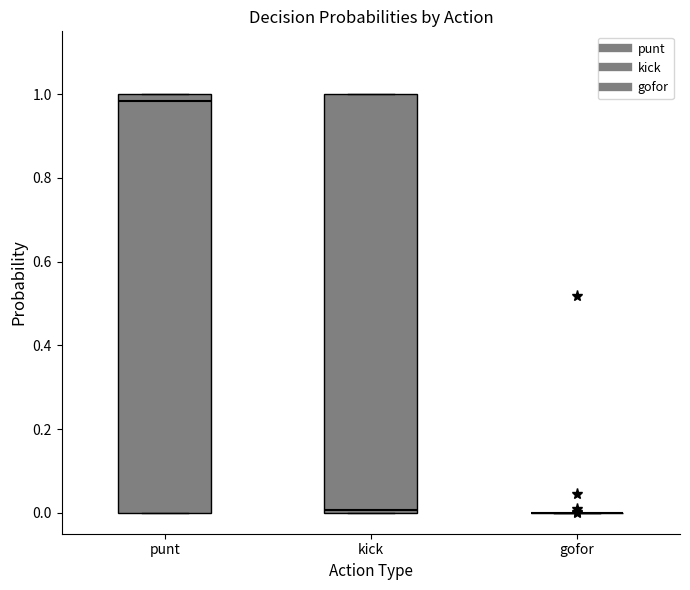

Reading left to right, transcribe this box plot: for each box, give where its median line is, the range the box spans, and where its two whiskers end, as read against the y-axis. The values are not printed on the chart, so give them approximately, as read against the axis.

punt: median 0.98, box 0.00 to 1.00, whiskers 0.00 to 1.00
kick: median 0.00 (just above the box's lower edge), box 0.00 to 1.00, whiskers 0.00 to 1.00
gofor: box collapsed to a line at 0.00, whiskers 0.00 to 0.00